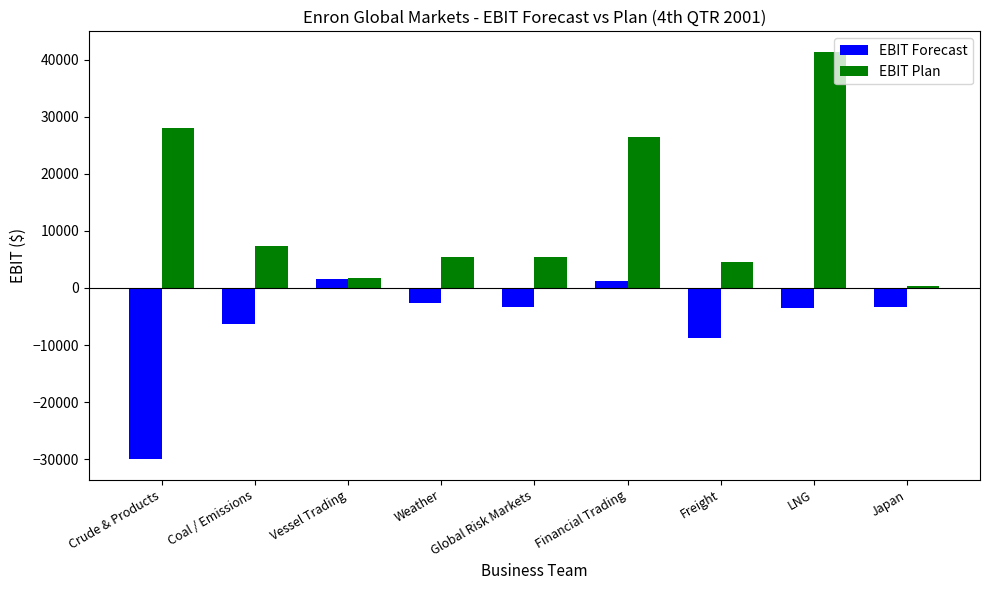

How many series are shown in this chart?

2